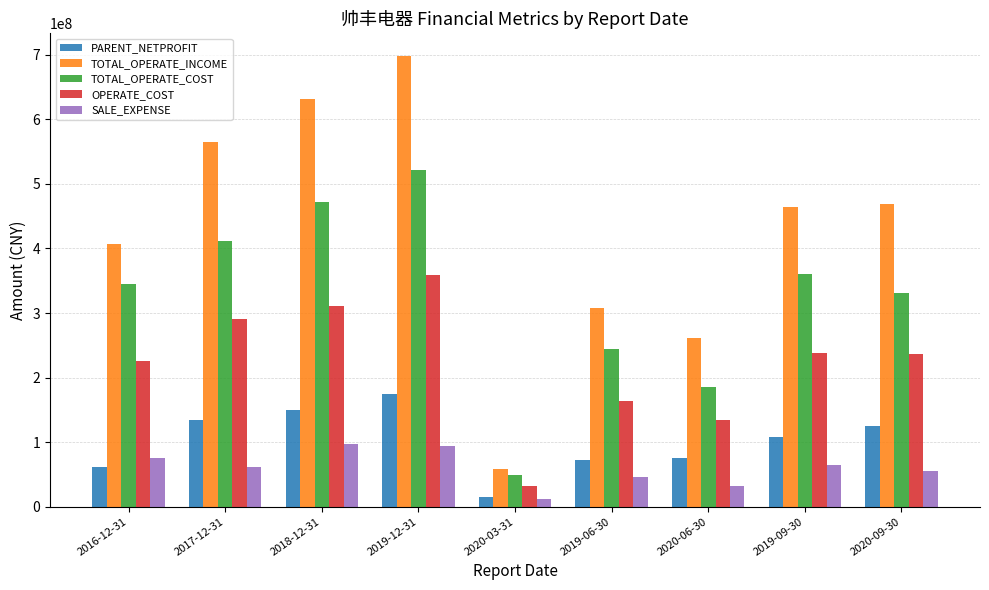

At which category is the sum across all series the highest?

2019-12-31